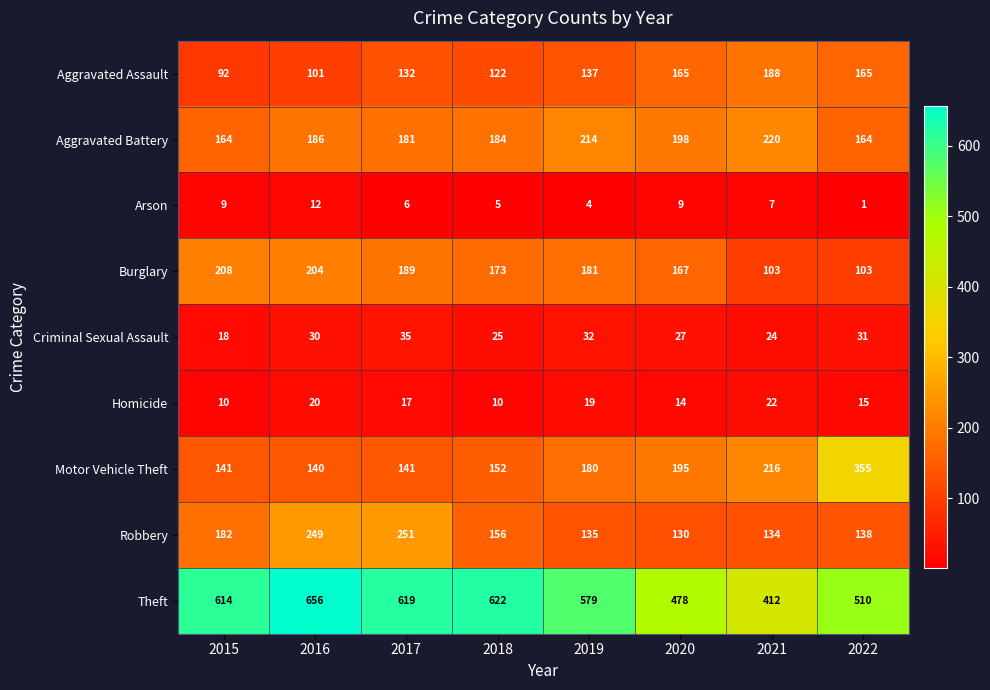

Is it true that Aggravated Assault equals 132 at 2017?

True